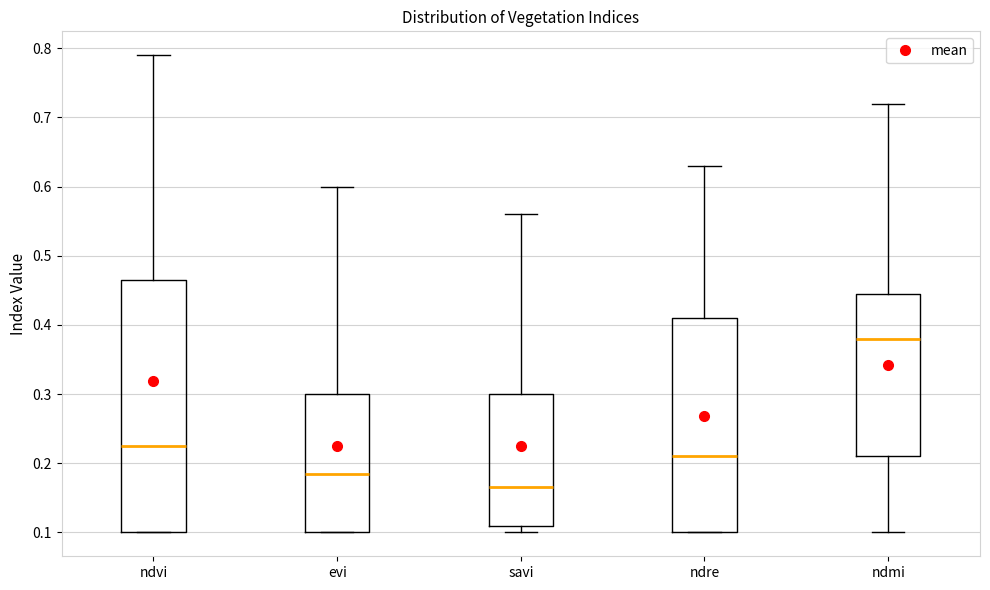

Where is the upper edge of the box for savi on the y-axis? The values are not printed on the chart, so give them approximately, as read against the axis.

0.30